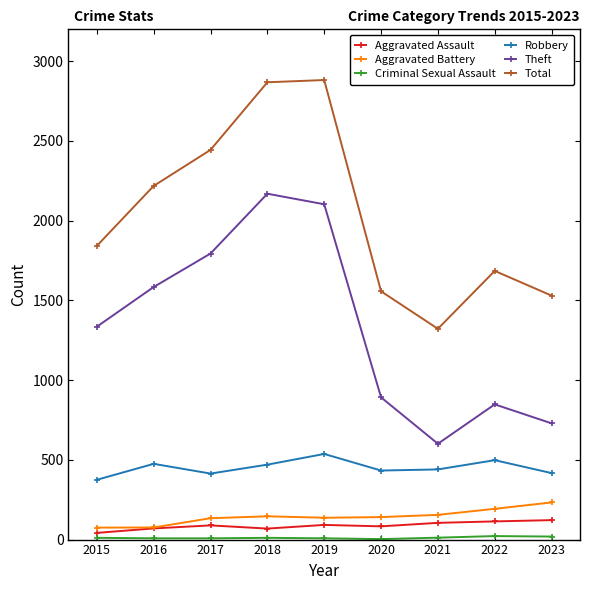

What is the difference between the maximum and second lowest values in the Aggravated Battery series?

157